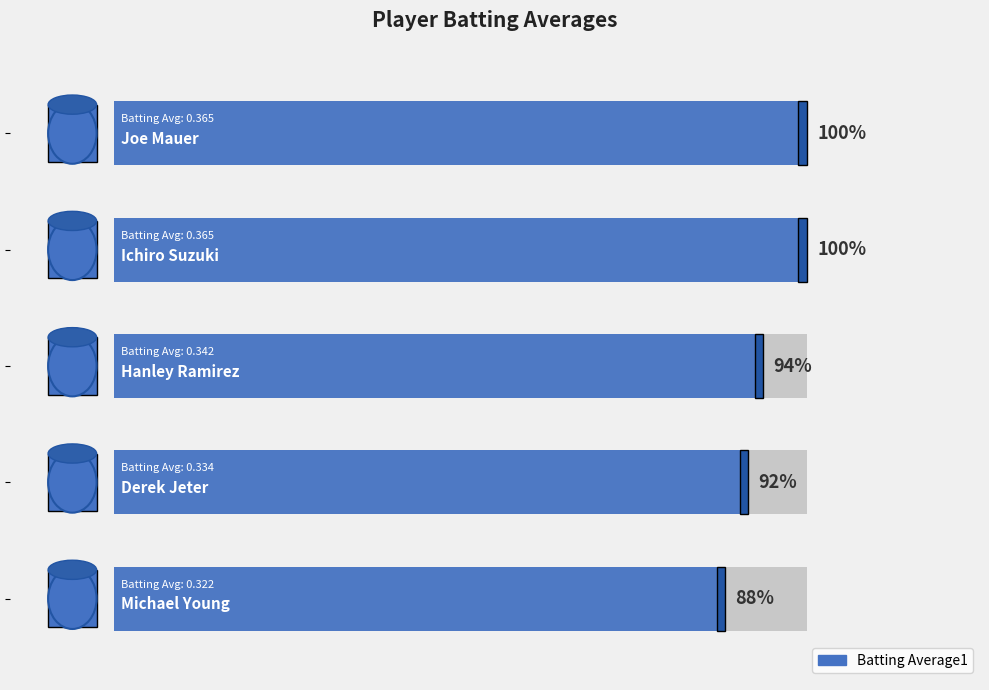

Reading left to right, what are all the values shown in this chart?

1.0	1.0	0.9	0.9	0.9